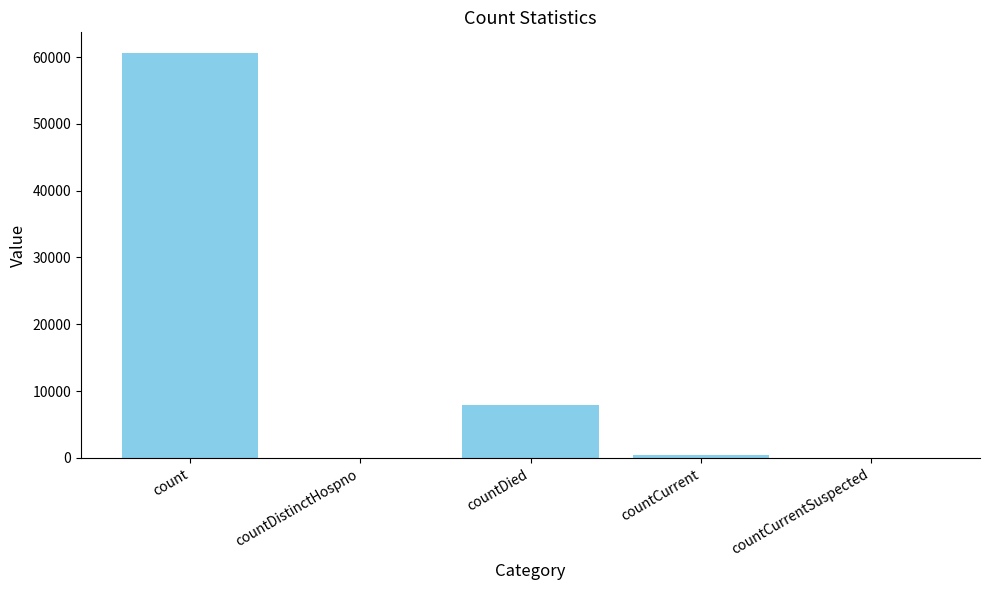

Reading left to right, transcribe all the data shown in this chart.

count=60667	countDistinctHospno=0	countDied=7994	countCurrent=445	countCurrentSuspected=0